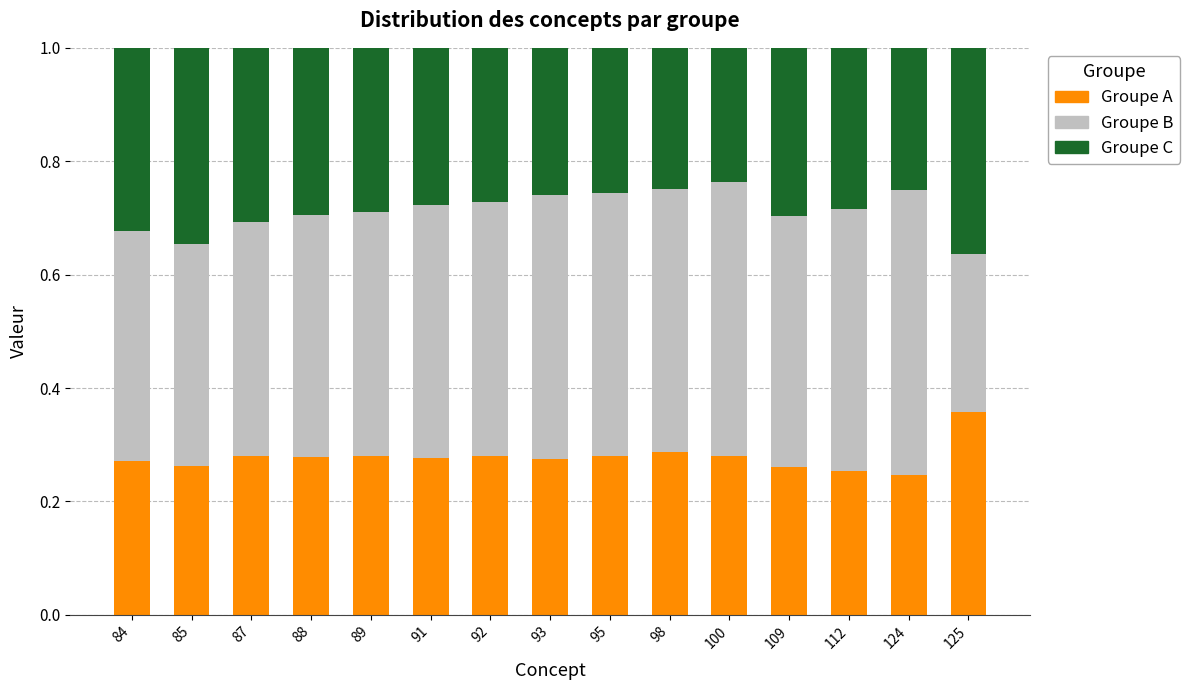

Does the chart contain stacked bars?

Yes